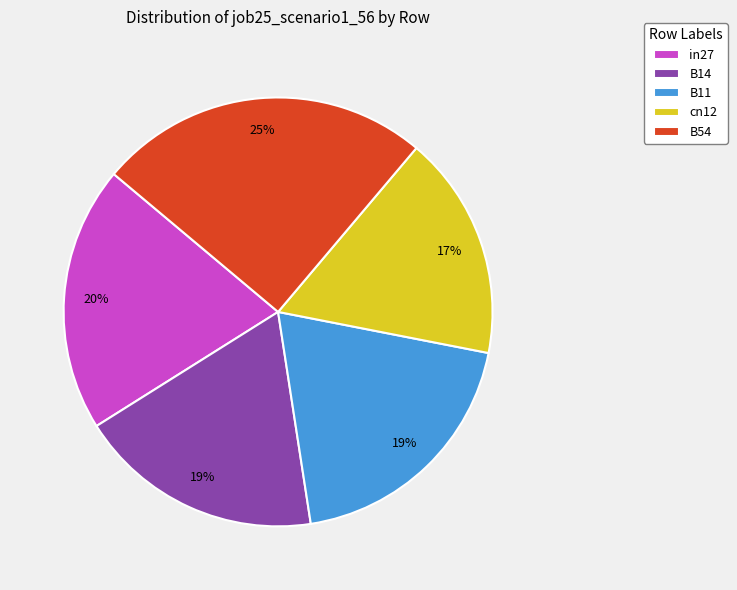

Which category has the biggest portion of the pie?

B54